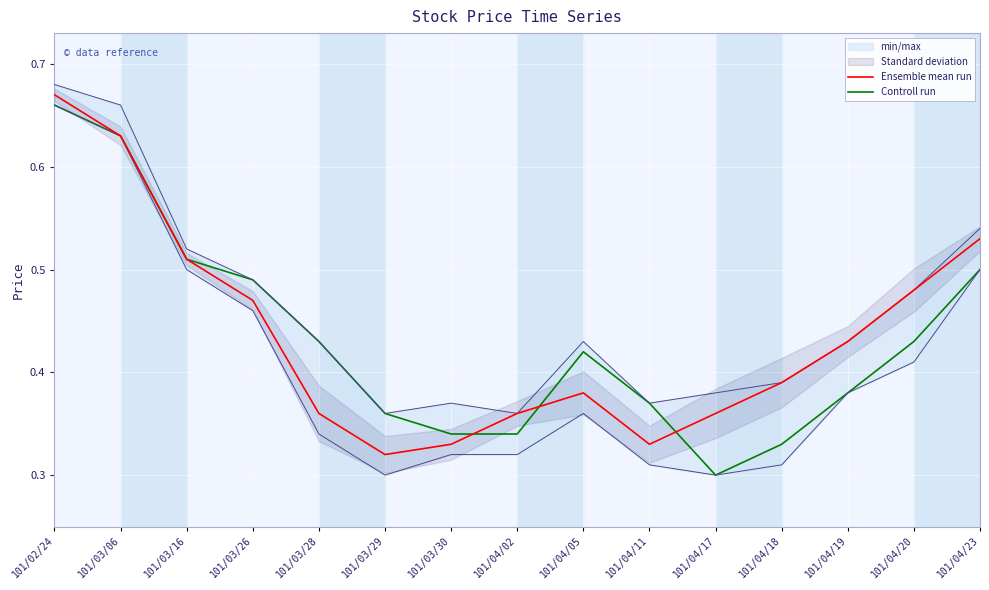

Which series has the widest spread of values?

Controll run